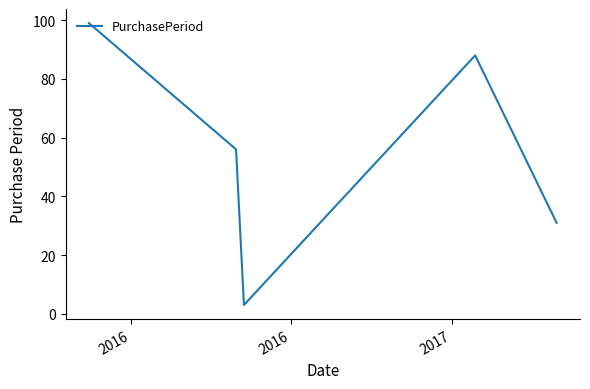

What is the sum of all values?

277